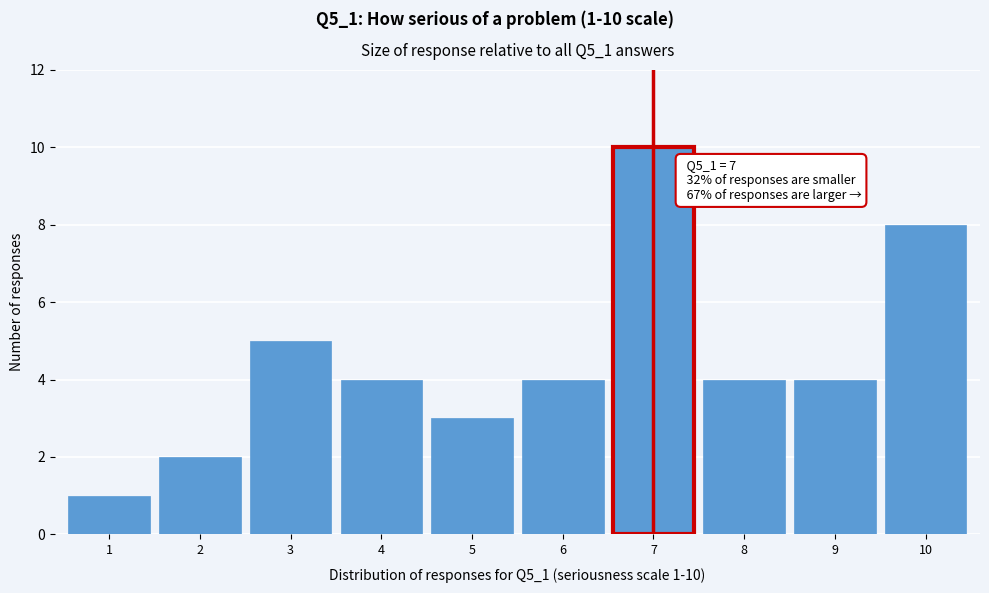

Reading left to right, list all the values displayed in this chart.

1=1	2=2	3=5	4=4	5=3	6=4	7=10	8=4	9=4	10=8